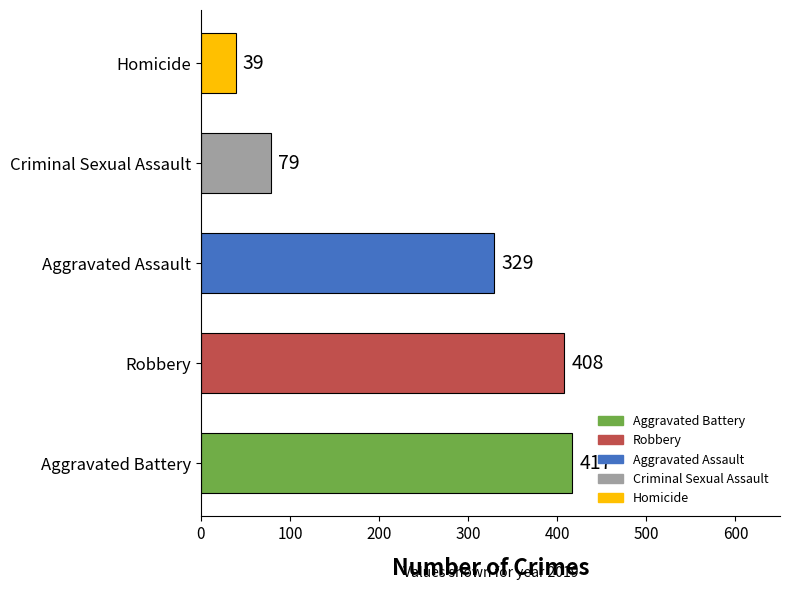

How many series are shown in this chart?

1